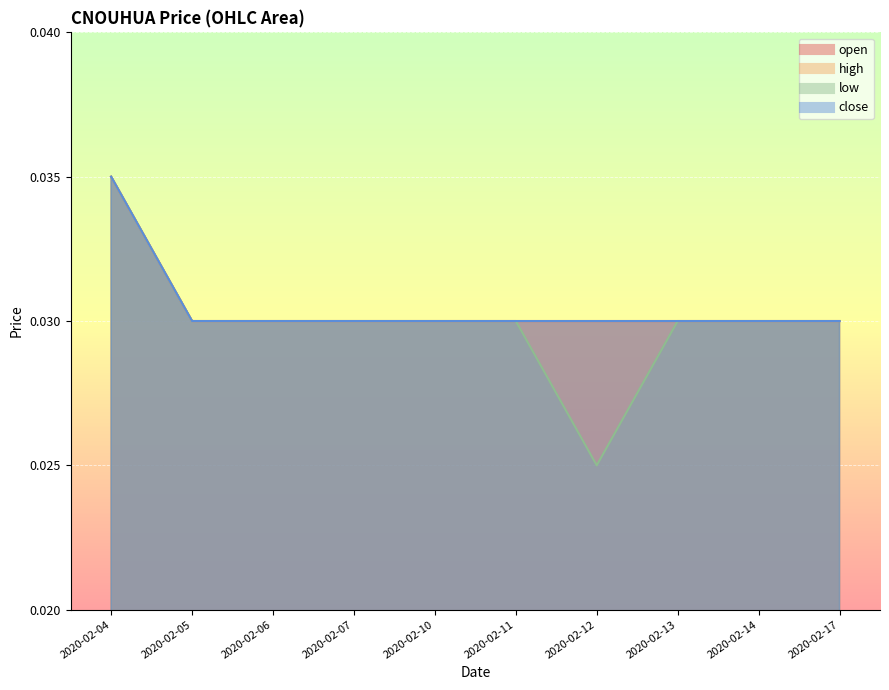

How many data points does each series have?

10